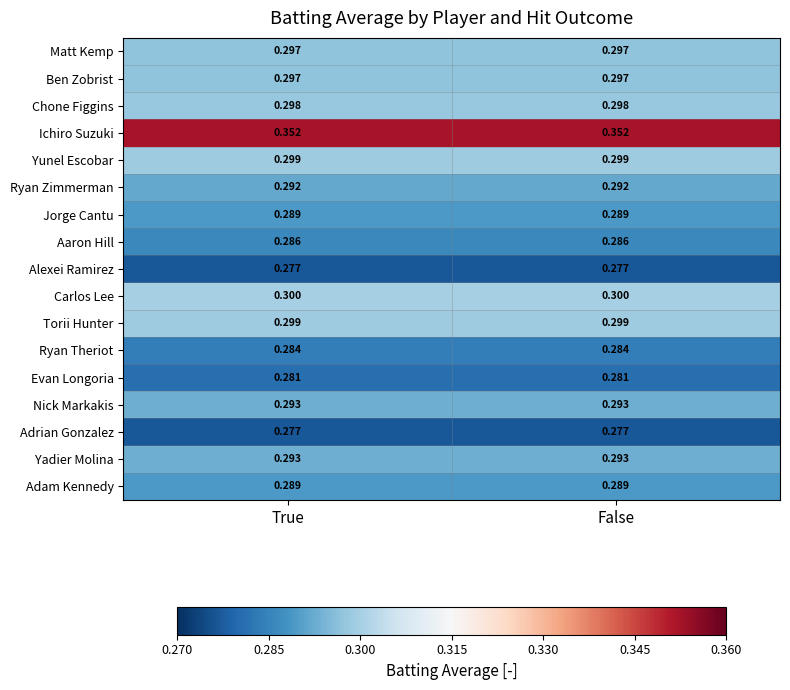

Is the value of Torii Hunter at True greater than the value of Yadier Molina at False?

Yes